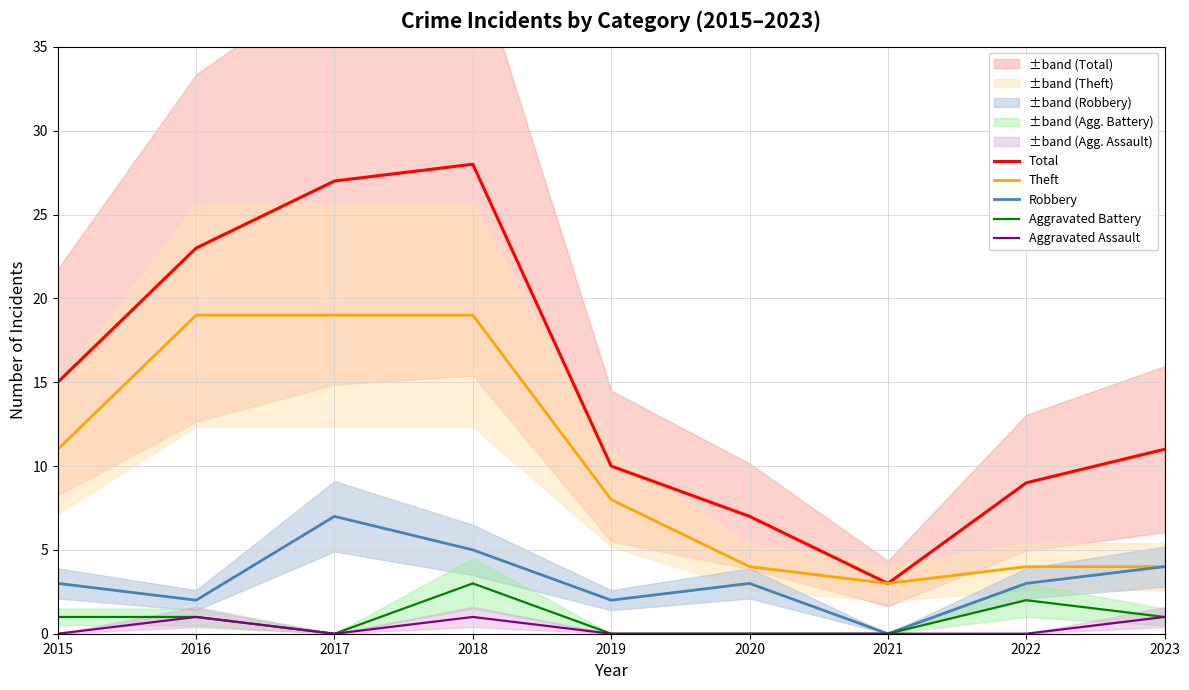

At which category is the sum across all series the highest?

2018